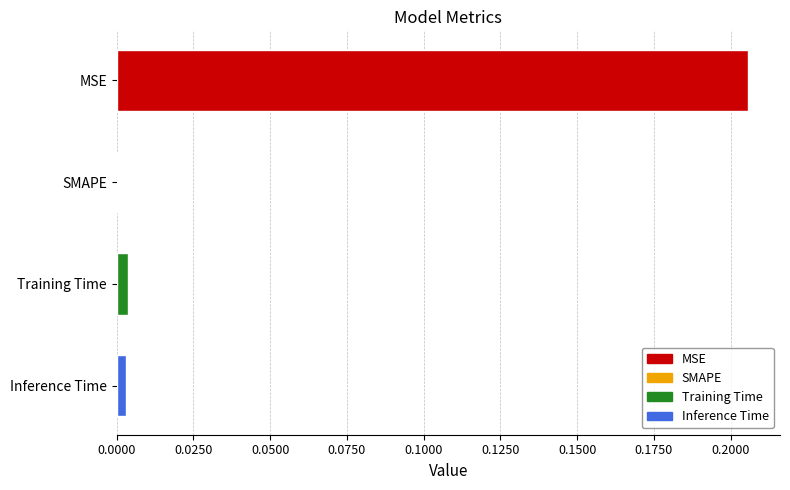

Between Training Time and MSE, which is larger?

MSE